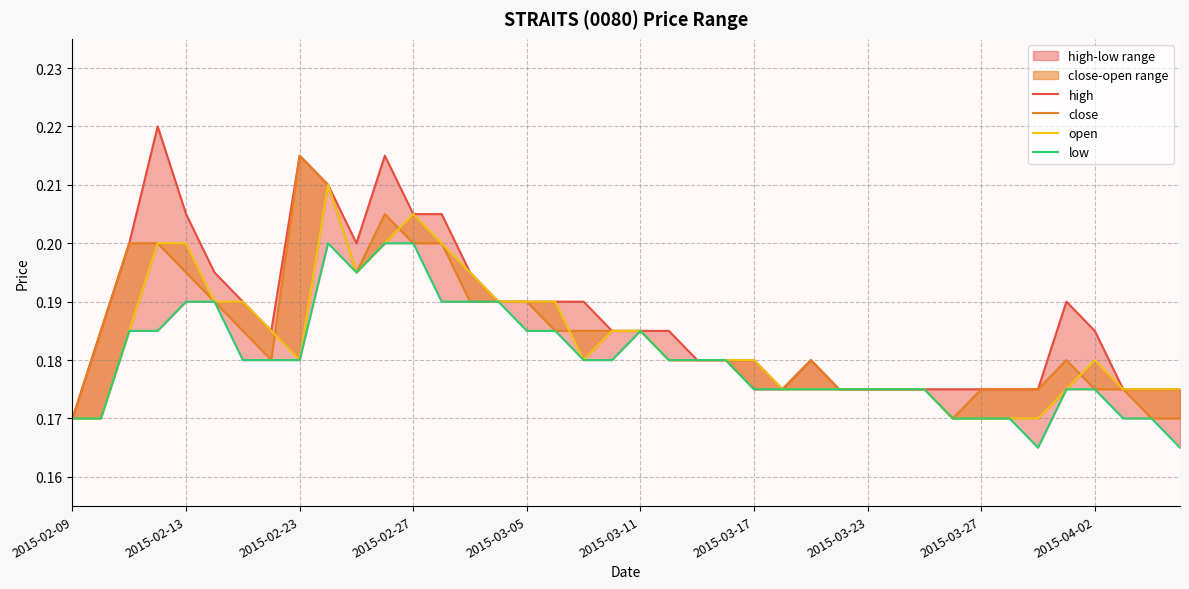

At which label does high reach its minimum?

2015-02-09